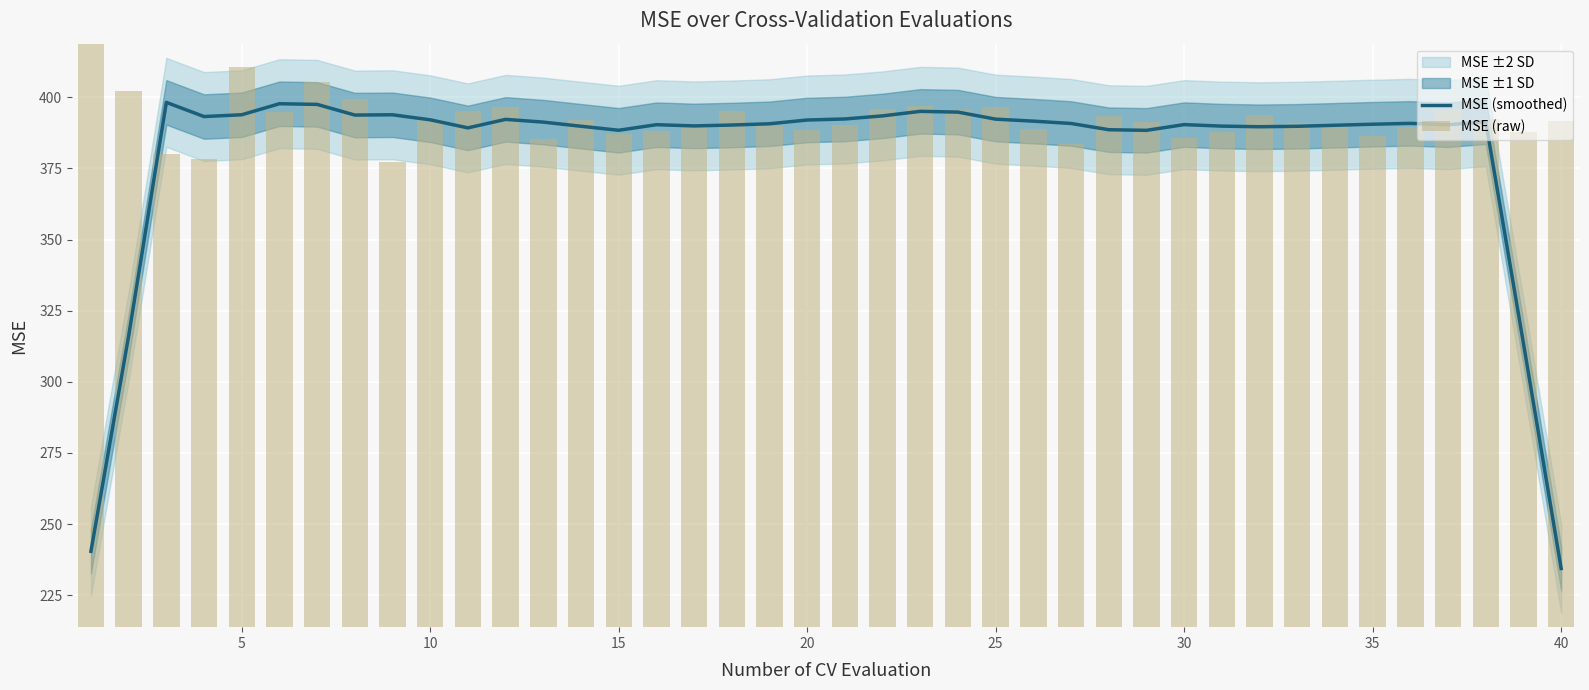

What is the average value of the MSE (raw) series?

392.3